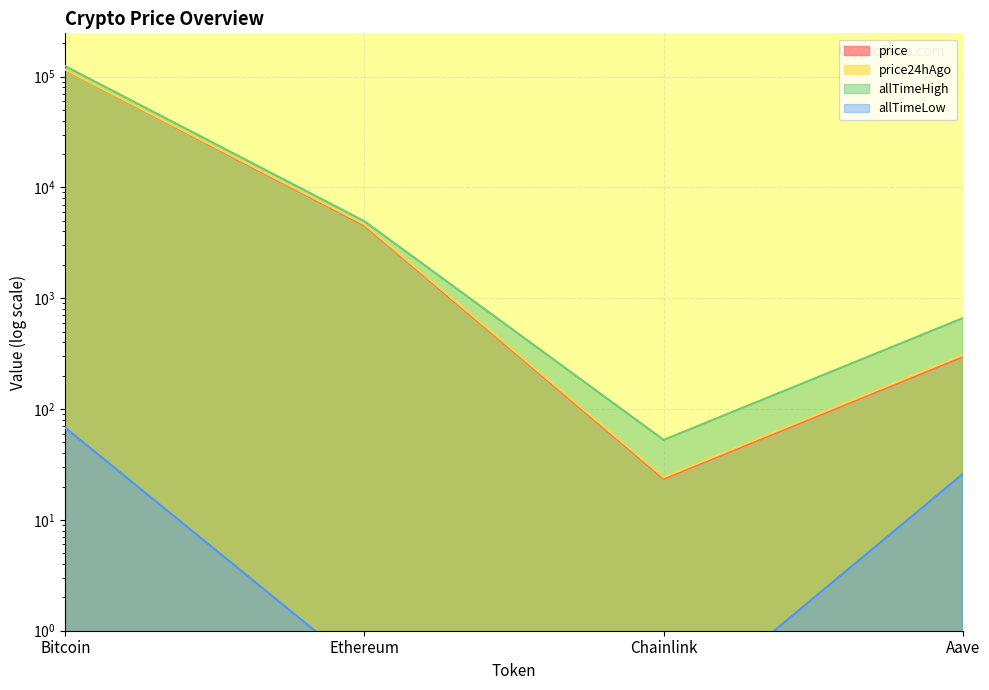

True or false: allTimeHigh and allTimeLow intersect in this chart.

False